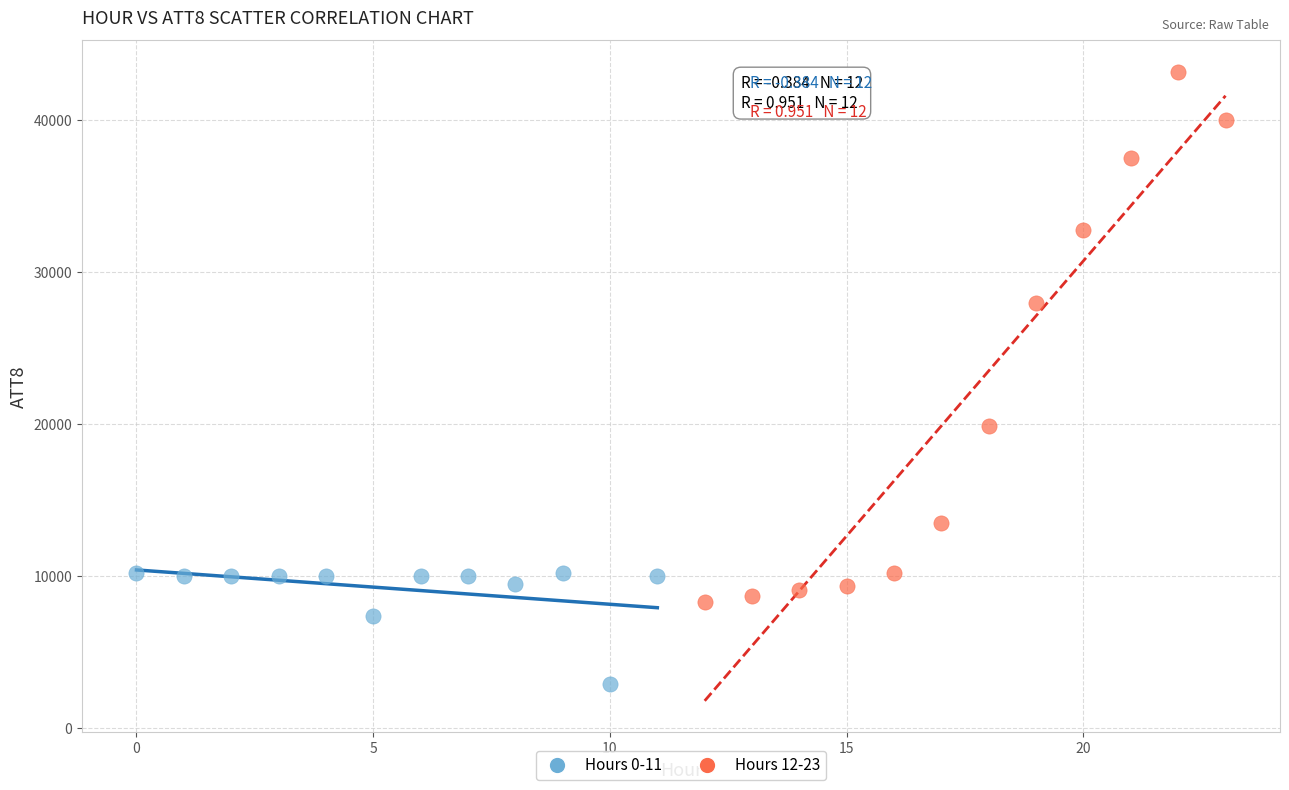

Which series contains the highest Y value?

Hours 12-23